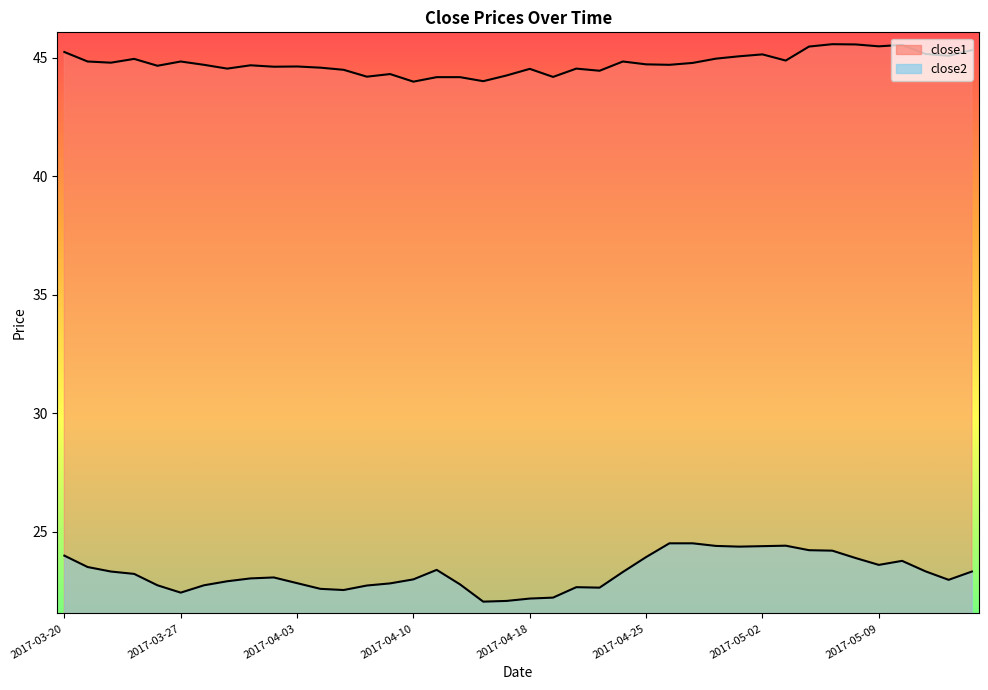

Which has a higher value, 2017-04-05 or 2017-04-11?

2017-04-05